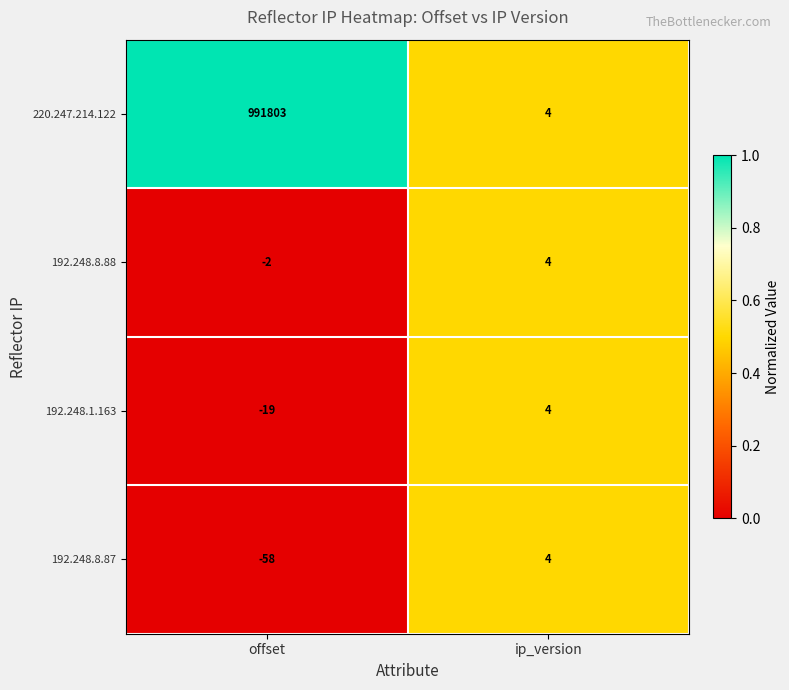

What is the total value across all series at offset?

991724